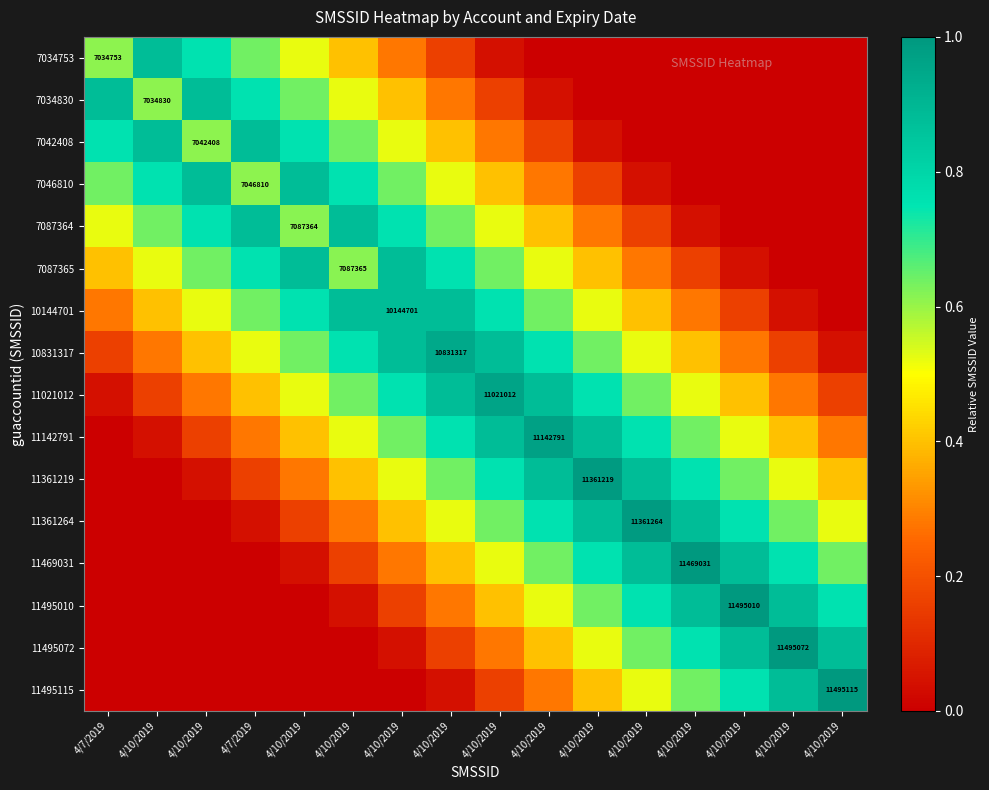

At which category does the chart reach its minimum across all series?

4/10/2019